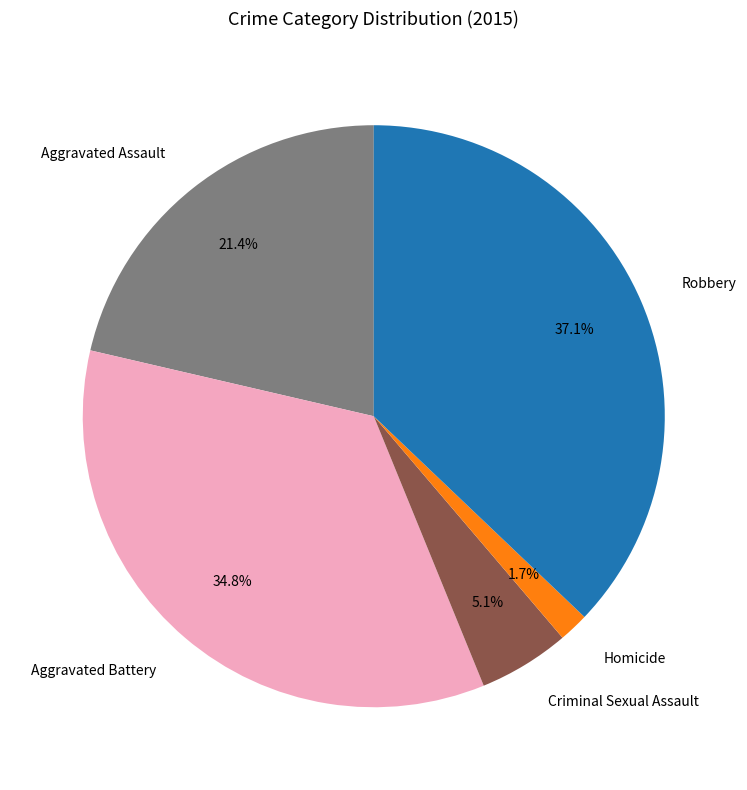

To the nearest percent, what is the difference between the Aggravated Assault and Criminal Sexual Assault slice percentages?

16%